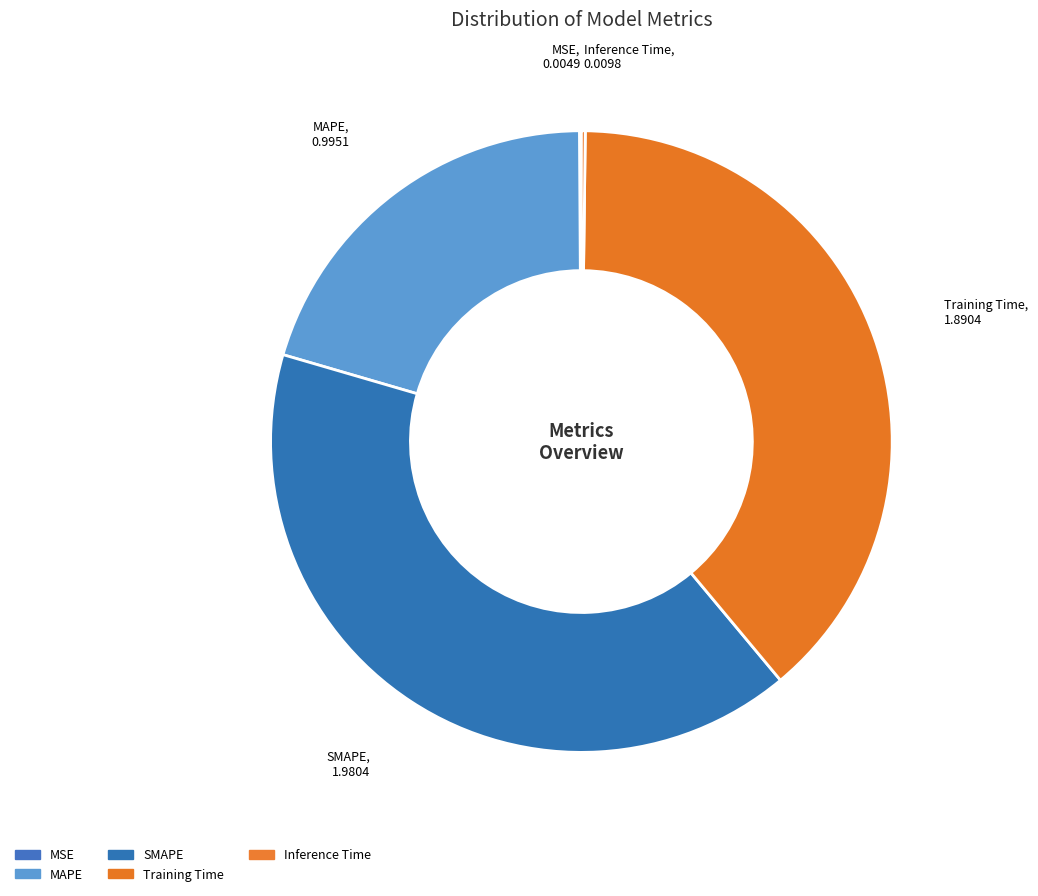

How much of the chart is everything except Inference Time?

99.8%